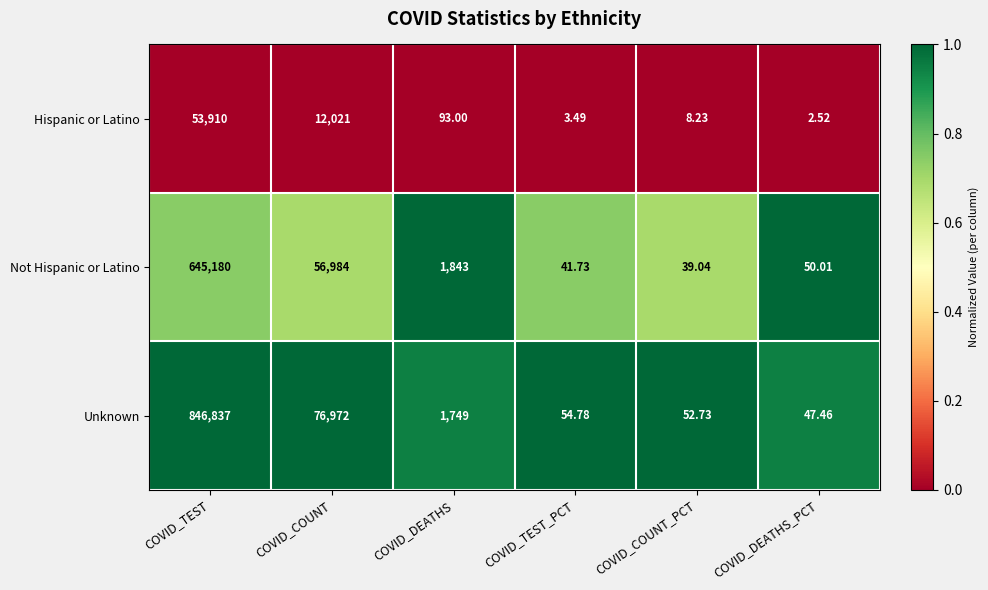

List the series in order of their peak value, lowest first.

Hispanic or Latino, Not Hispanic or Latino, Unknown